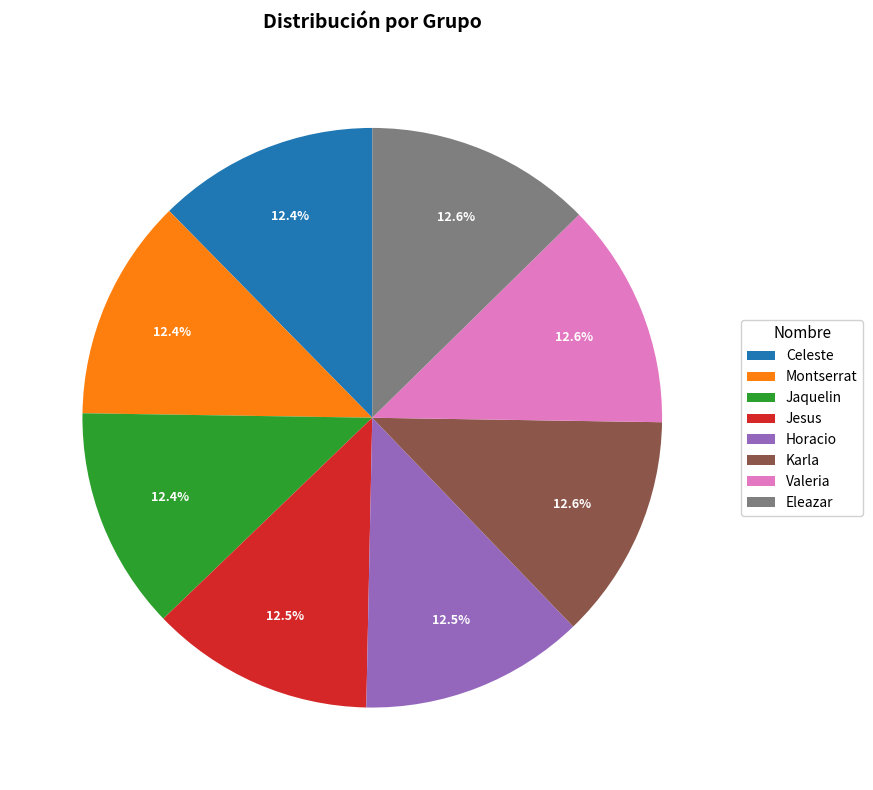

How many segments does this pie chart have?

8